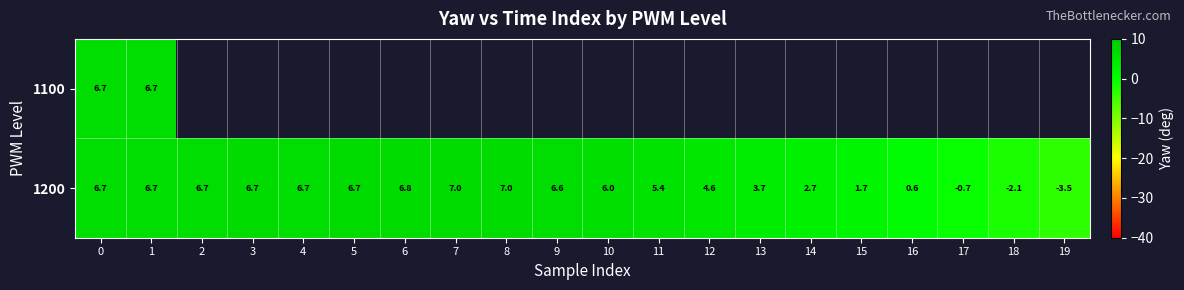

Read the 1200 value at 19.

-3.5